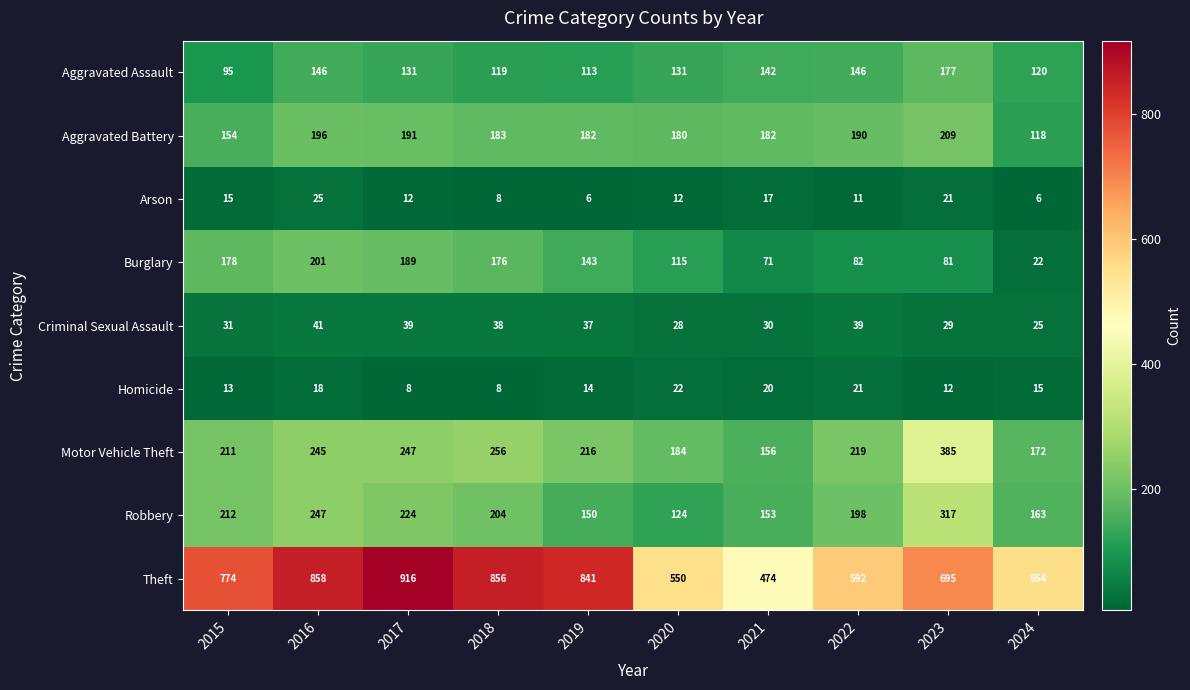

Which category has the highest value in the Aggravated Assault series?

2023